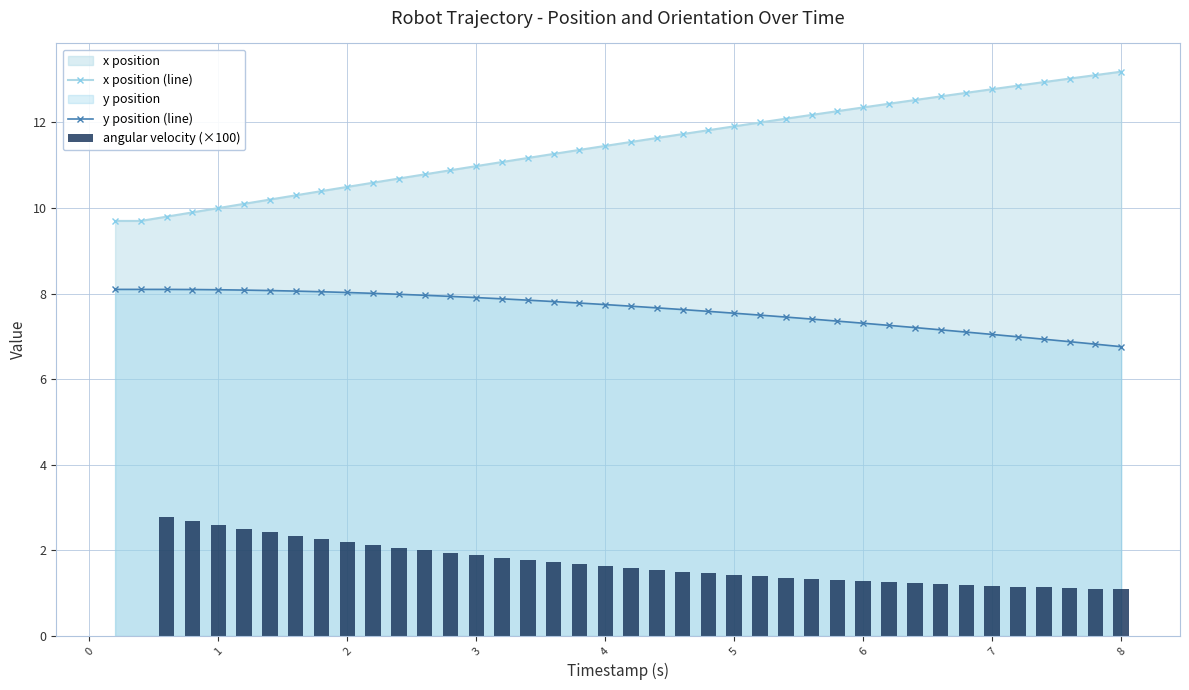

What is the maximum value for y position (line)?

8.1